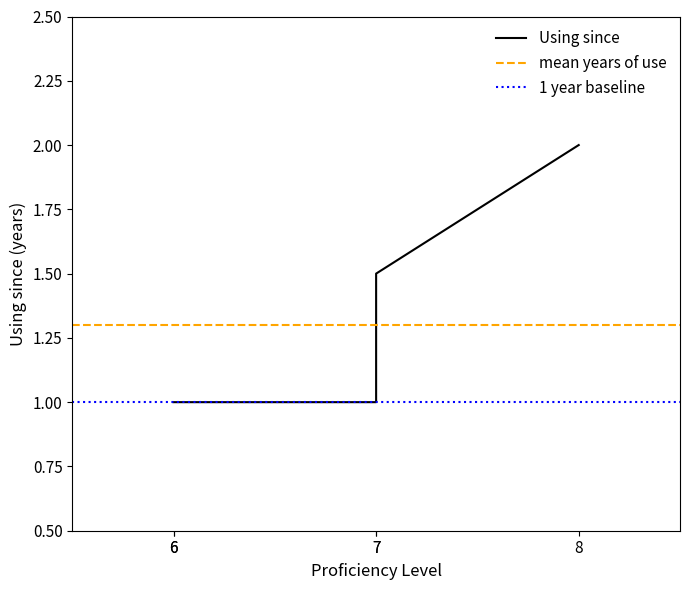

Does the chart display data point markers on the line(s)?

No